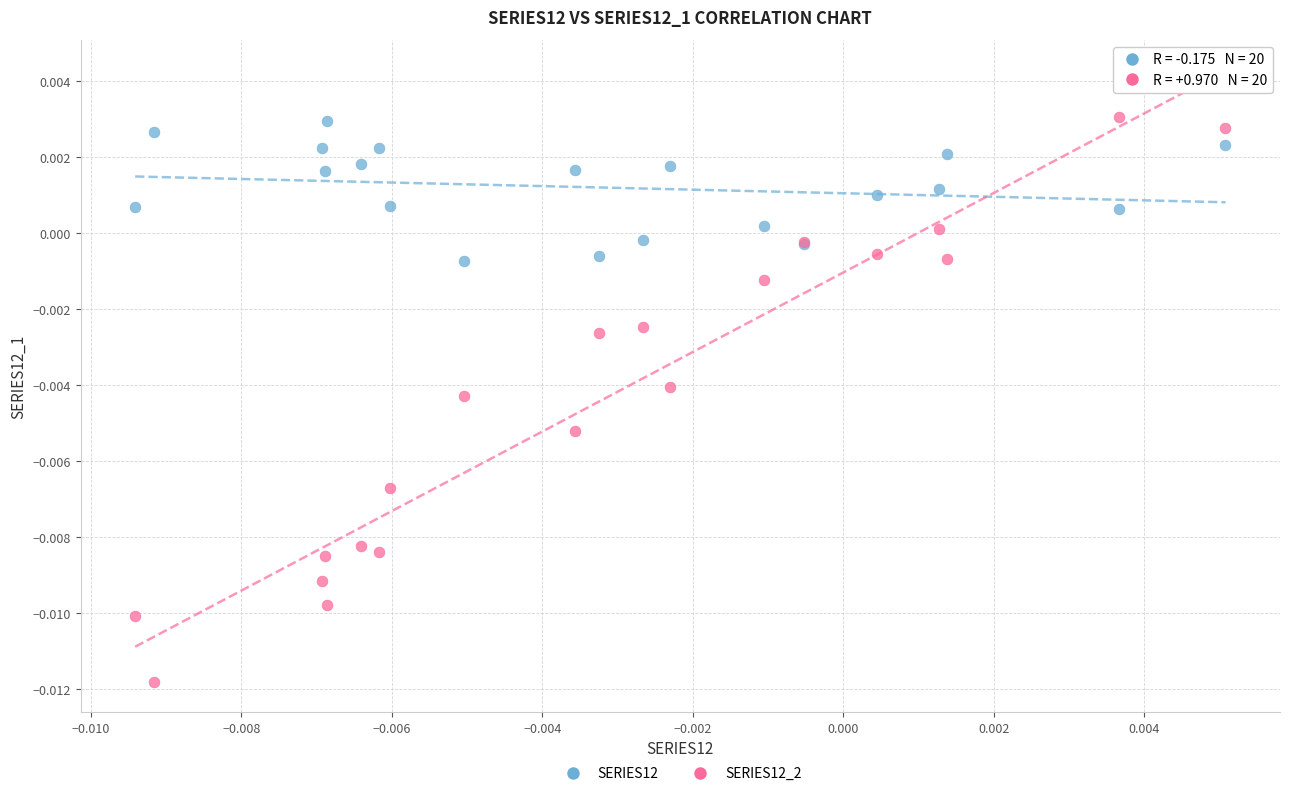

Which series contains the lowest Y value?

SERIES12_2